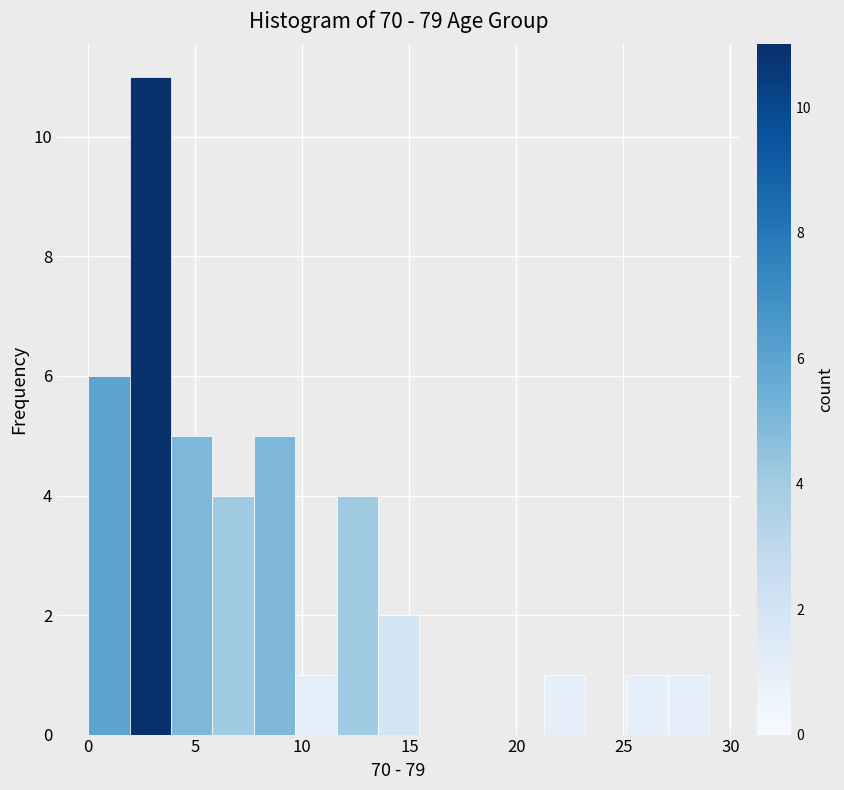

Read against the x-axis, roughly where is the centre of the tallest bar?

3.0